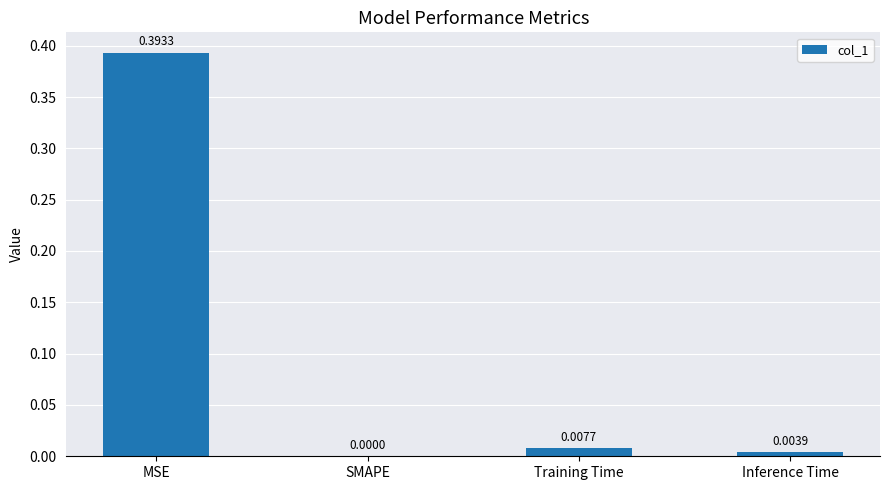

What is the change in value from MSE to SMAPE?

-0.4